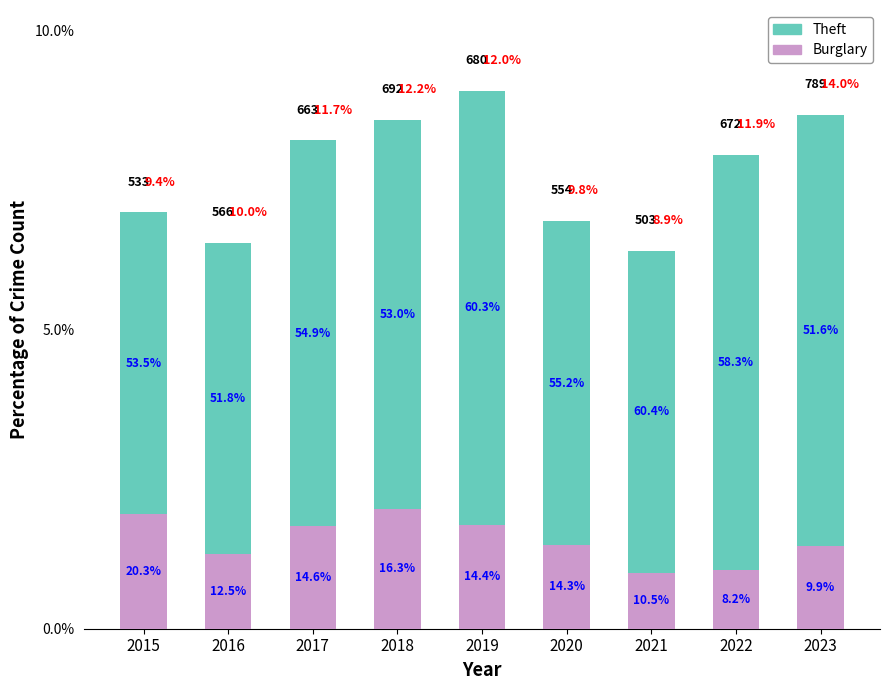

Between 2018 and 2019, which series saw the biggest shift?

Theft